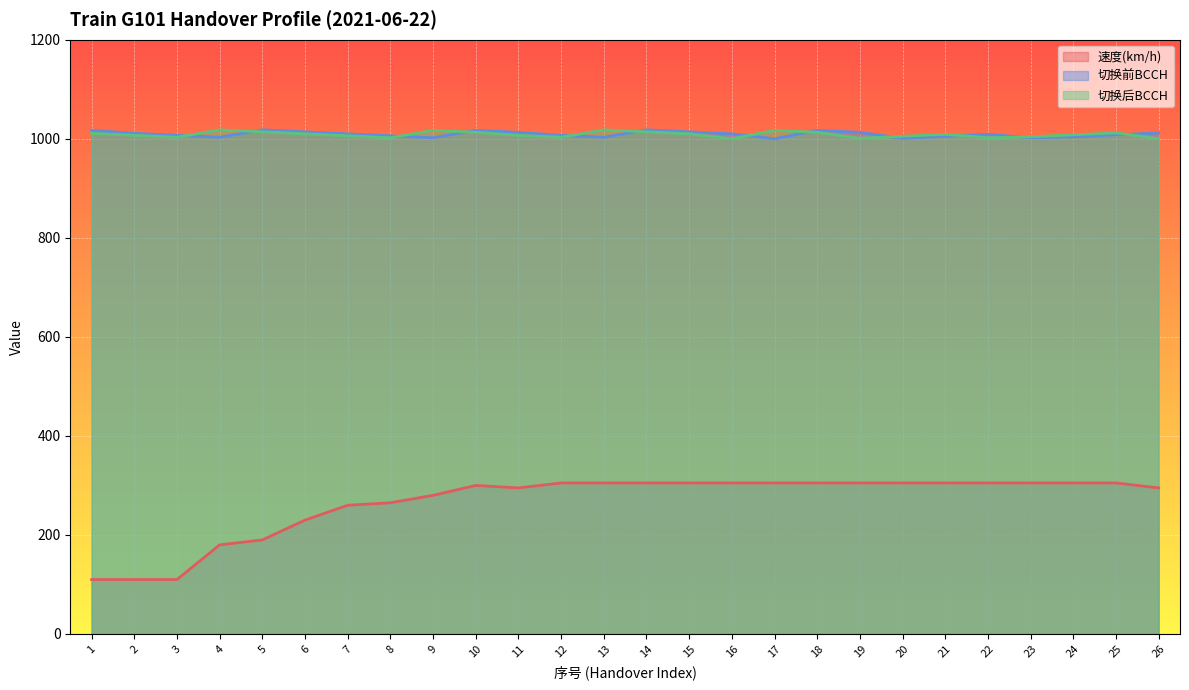

Which series has the widest spread of values?

速度(km/h)